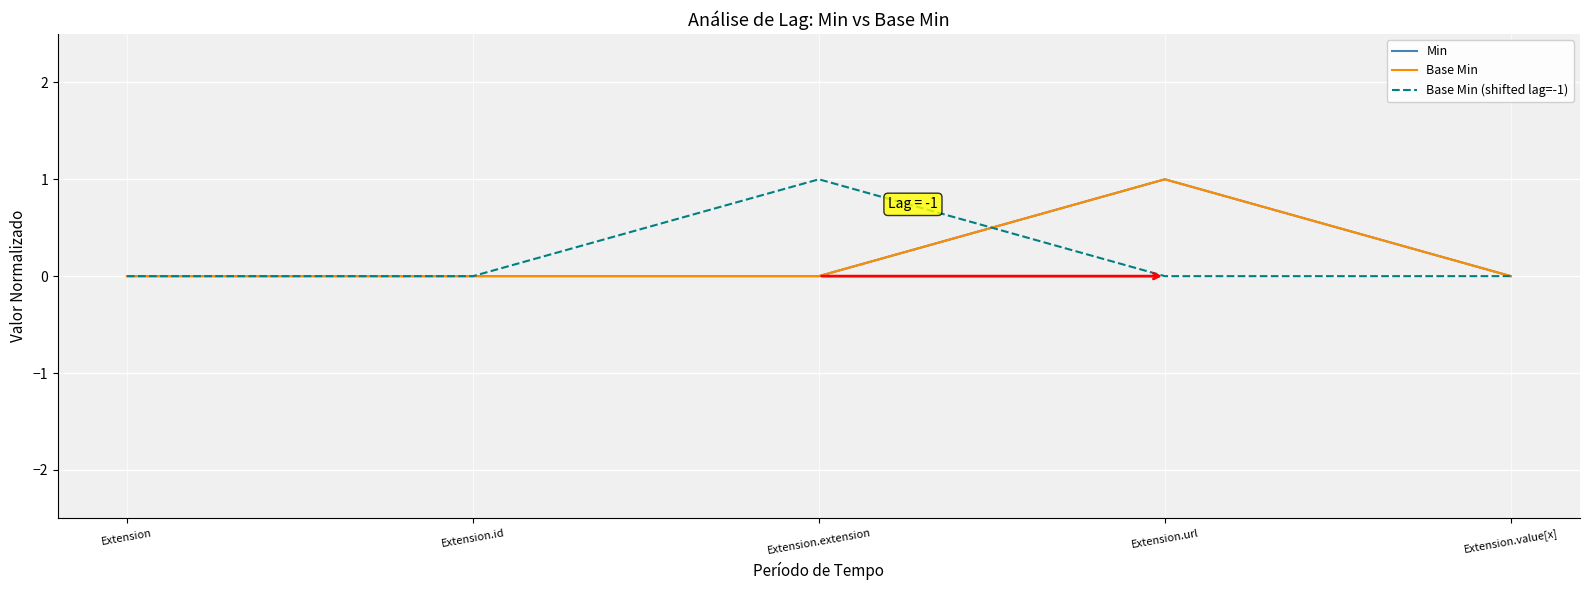

The value of Base Min at Extension.url is 1. True or false?

True